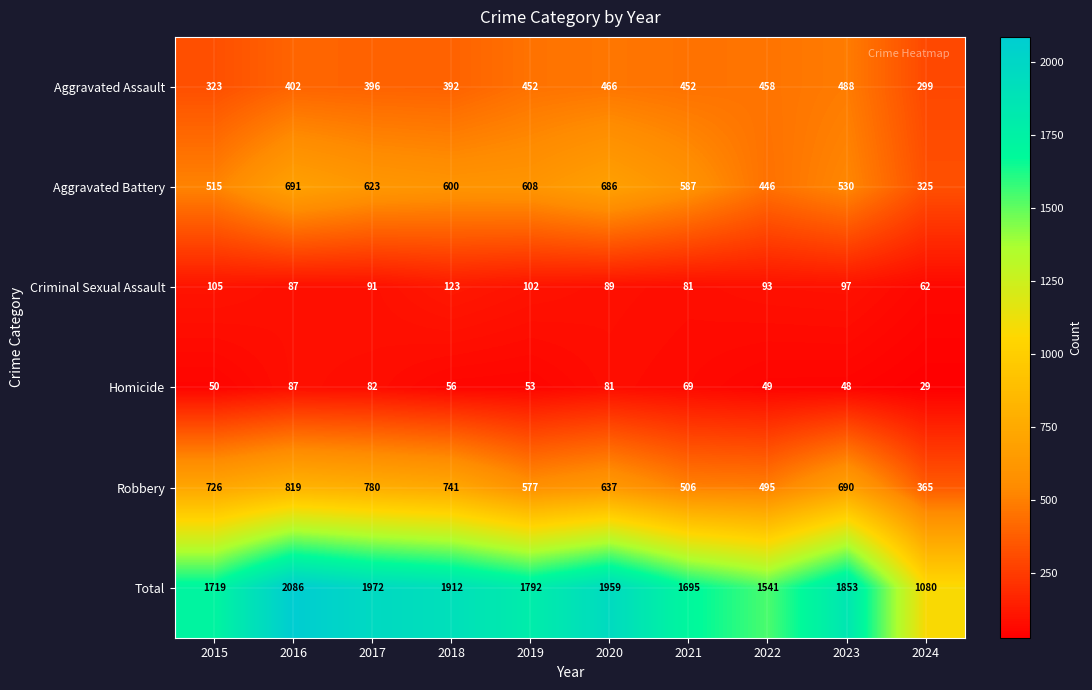

At which label does Total first exceed 1853?

2016